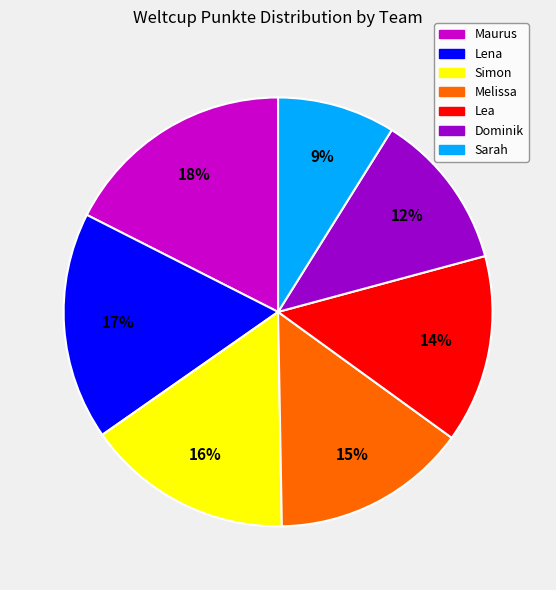

Is there any slice that represents more than half of the pie?

No